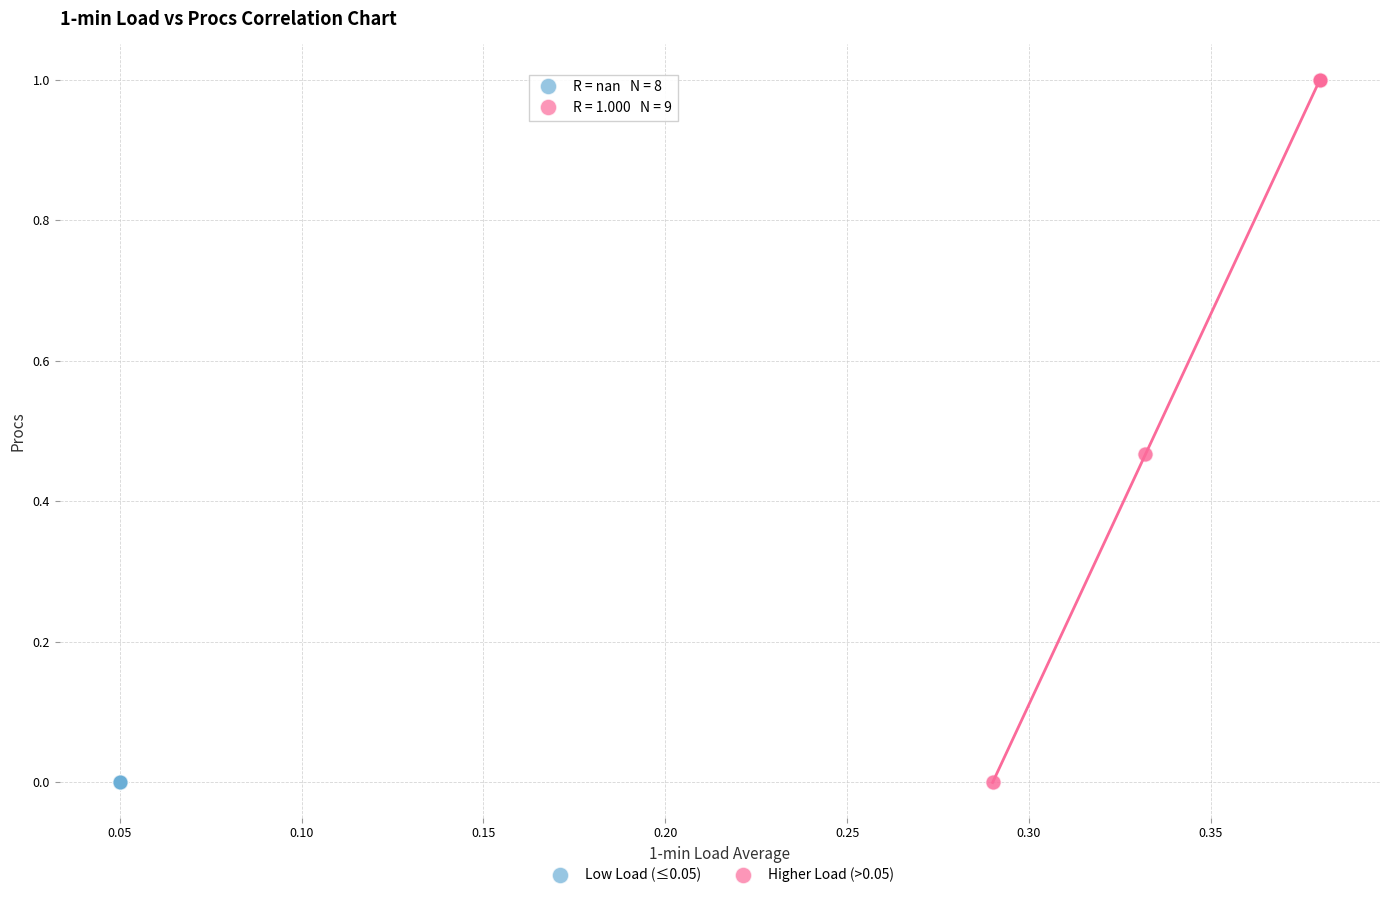

Which series contains the highest Y value?

Higher Load (>0.05)